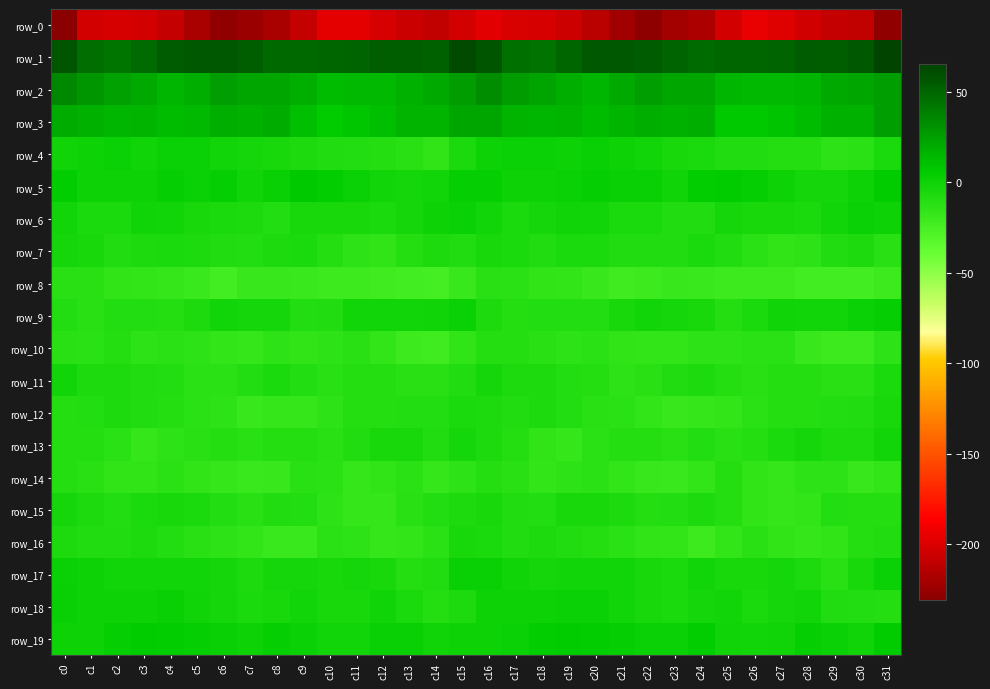

What is the average value of the row_2 series?

21.0